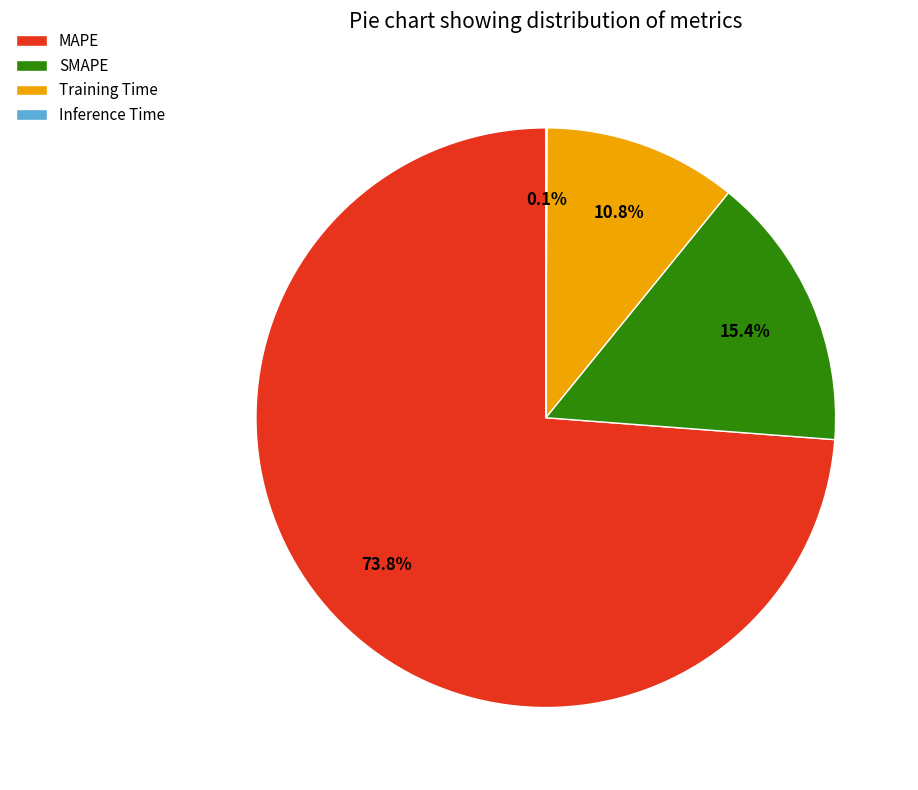

Approximately how many times larger is the value at MAPE compared to Training Time?

6.8